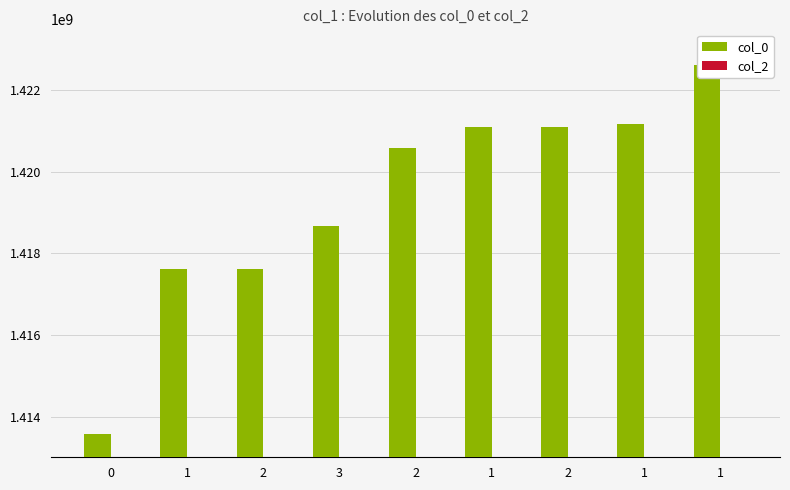

What are all the series names shown in the legend?

col_0, col_2